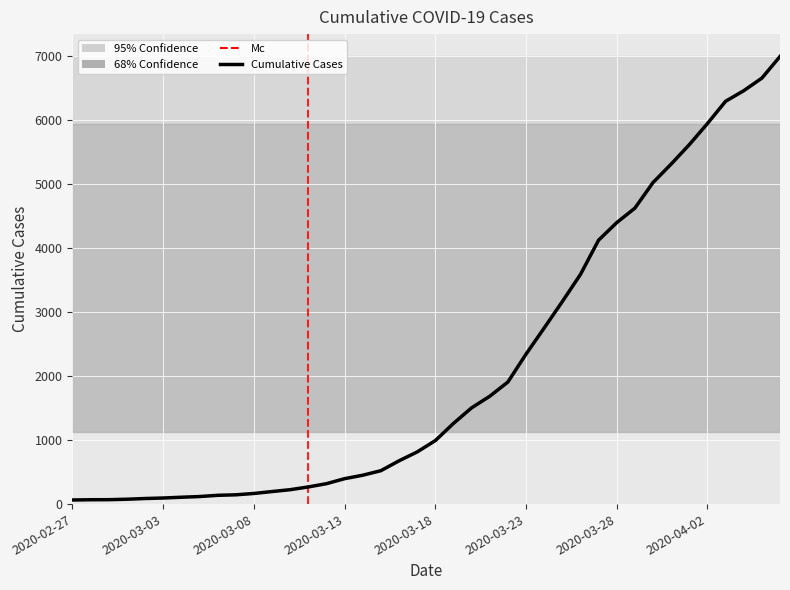

What is the maximum value shown in the chart?

6994